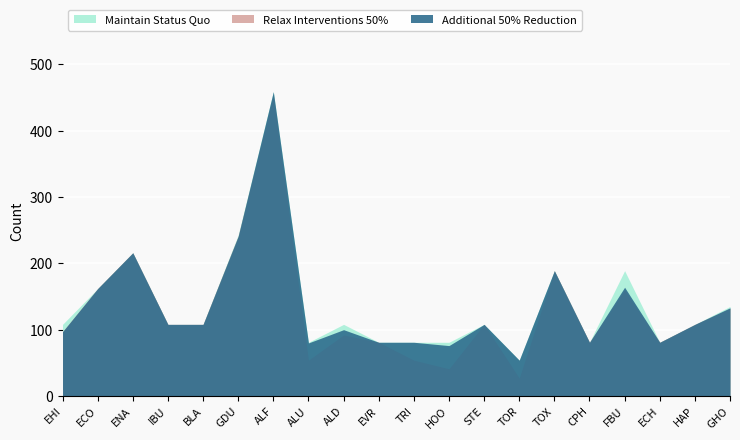

The Additional 50% Reduction series shows 233 at GHO. True or false?

False